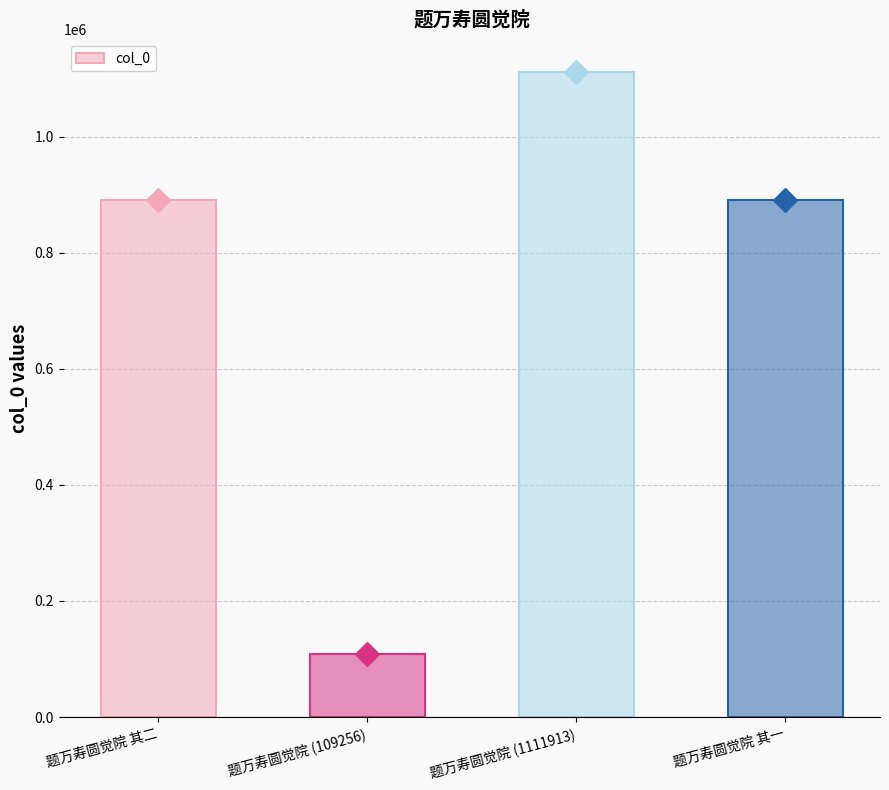

How many data points are less than 890107?

2